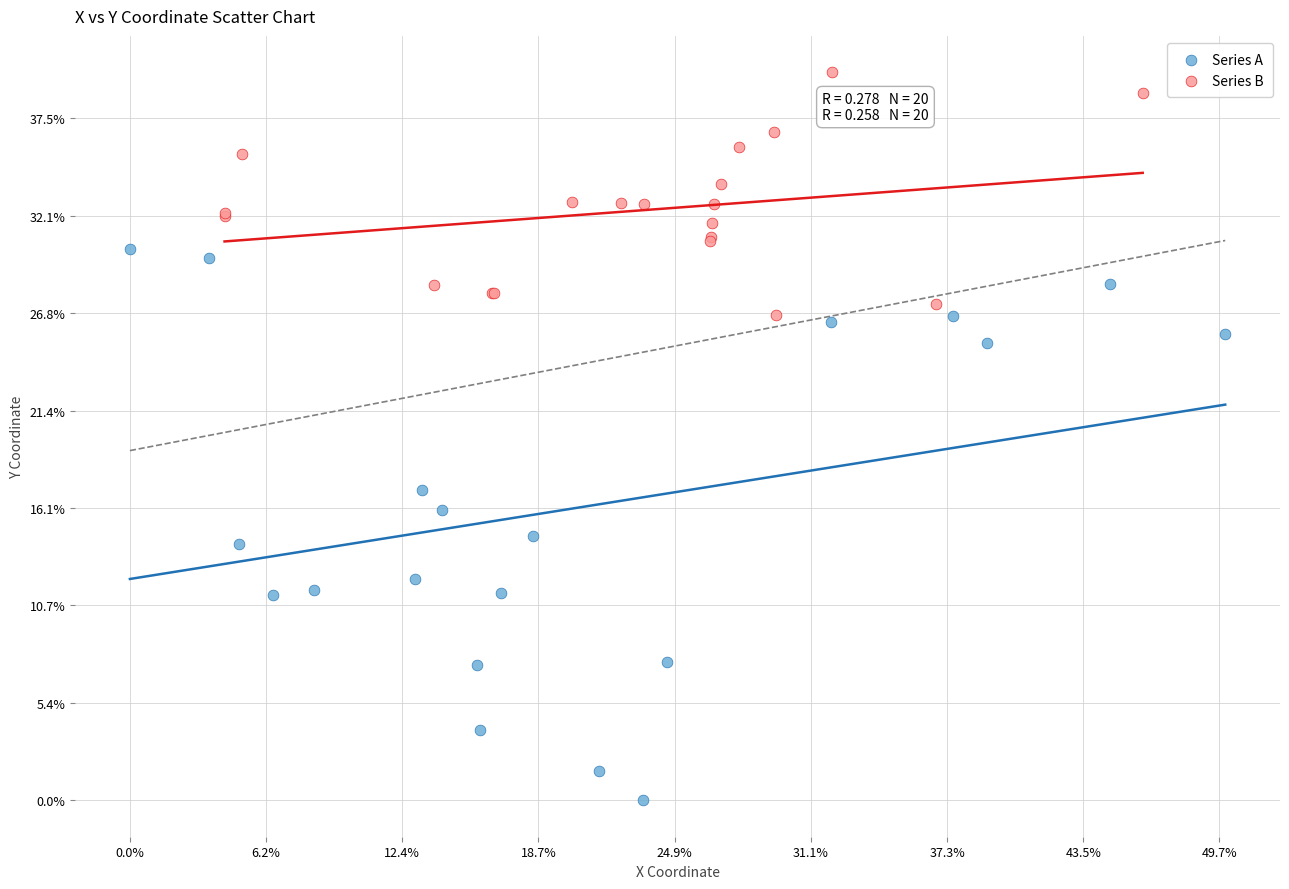

Which series contains the highest Y value?

Series B